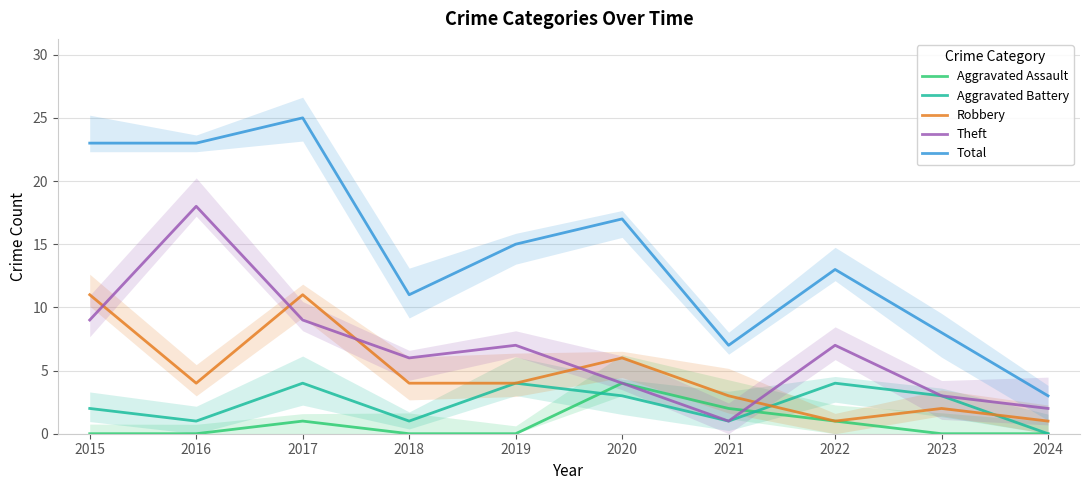

In Aggravated Assault, how many points are higher than both neighbors (excluding endpoints)?

2